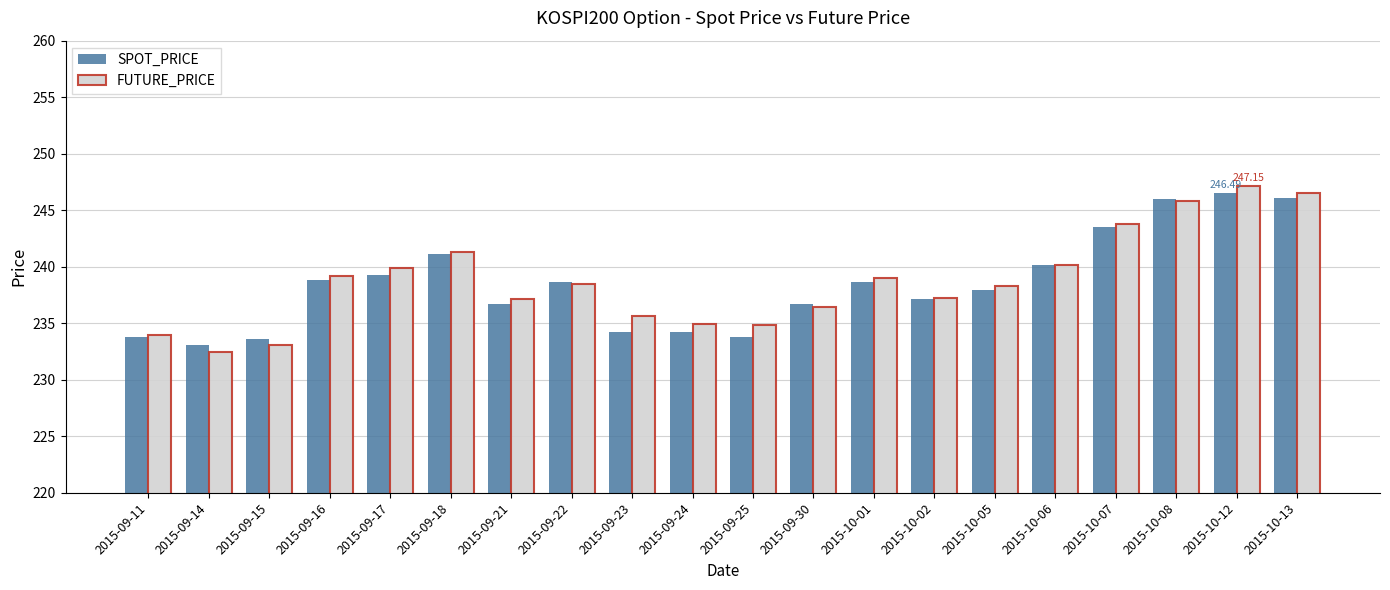

At which category does the chart reach its minimum across all series?

2015-09-14